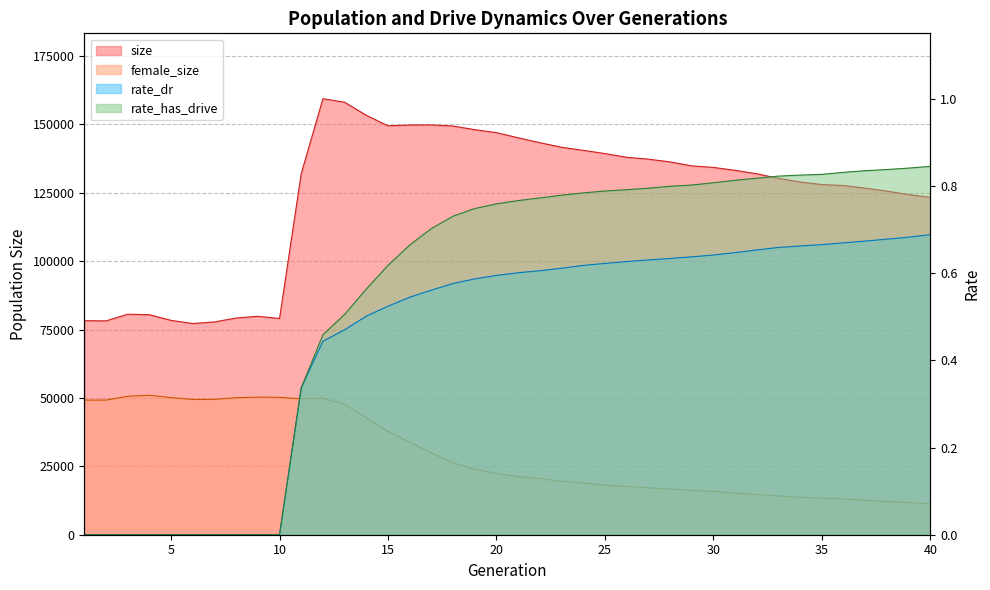

Which label corresponds to the largest value in the chart?

12